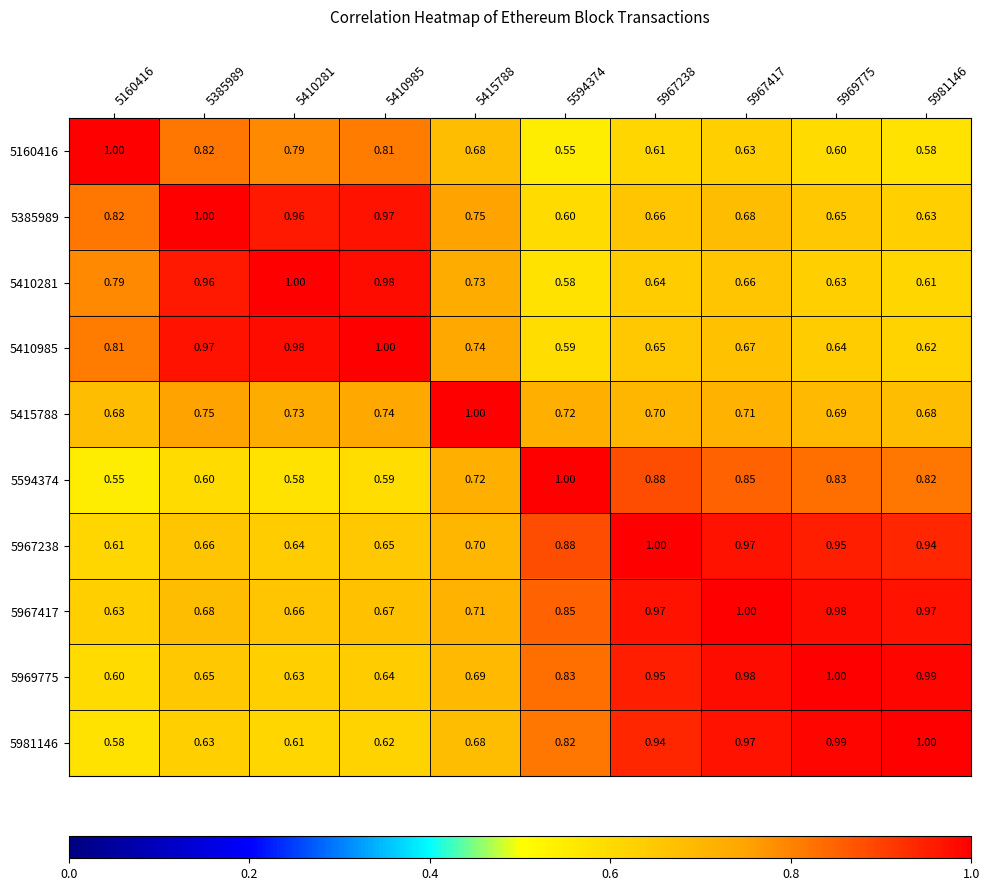

Is the value of 5415788 at 5594374 greater than the value of 5981146 at 5594374?

No